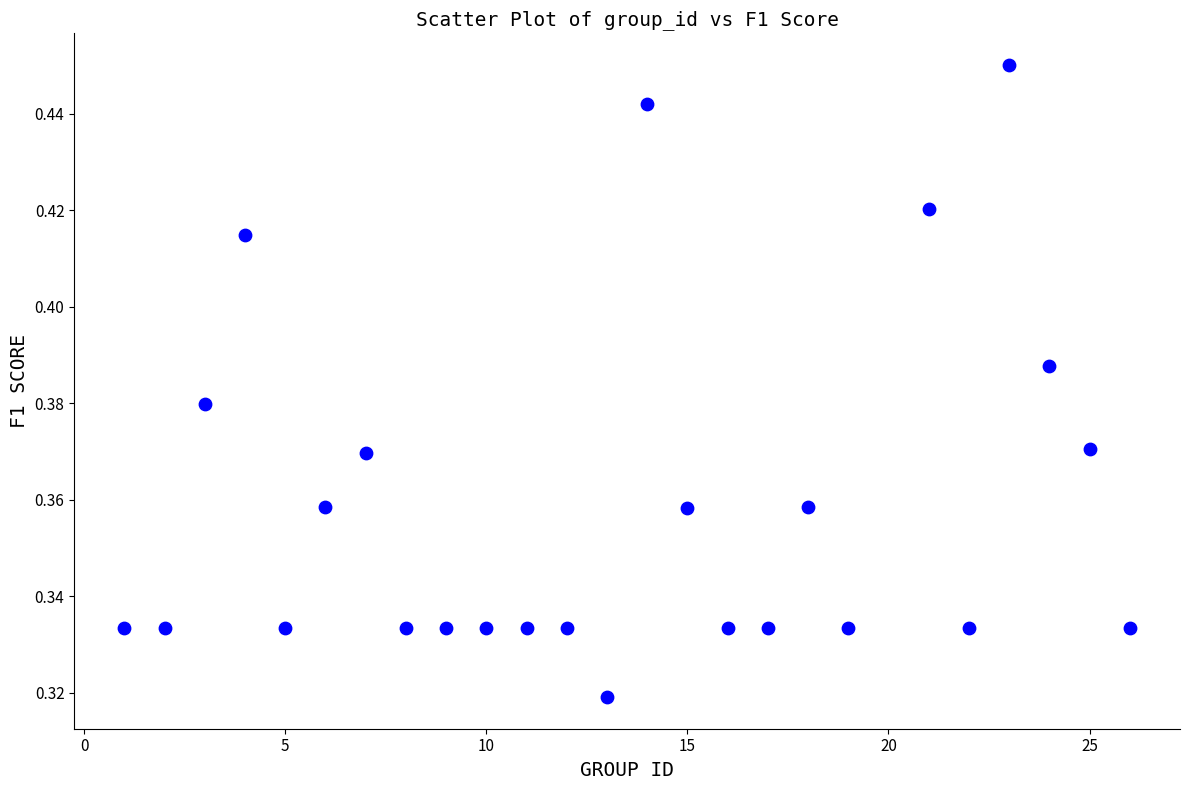

What is the range of X values (max minus min)?

25.0